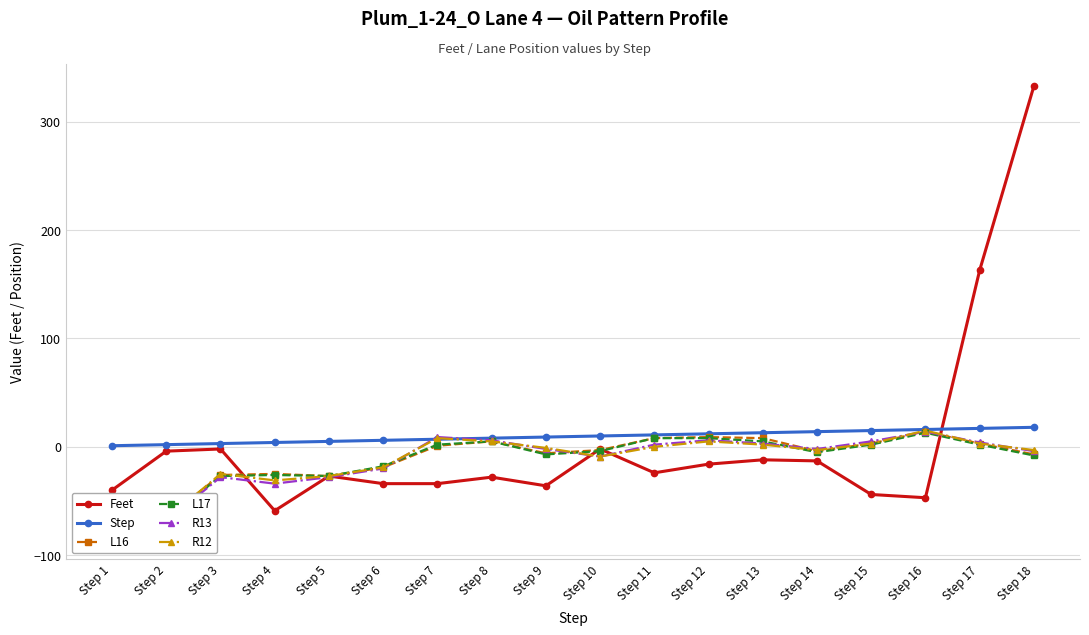

What is the highest value of the Step series?

18